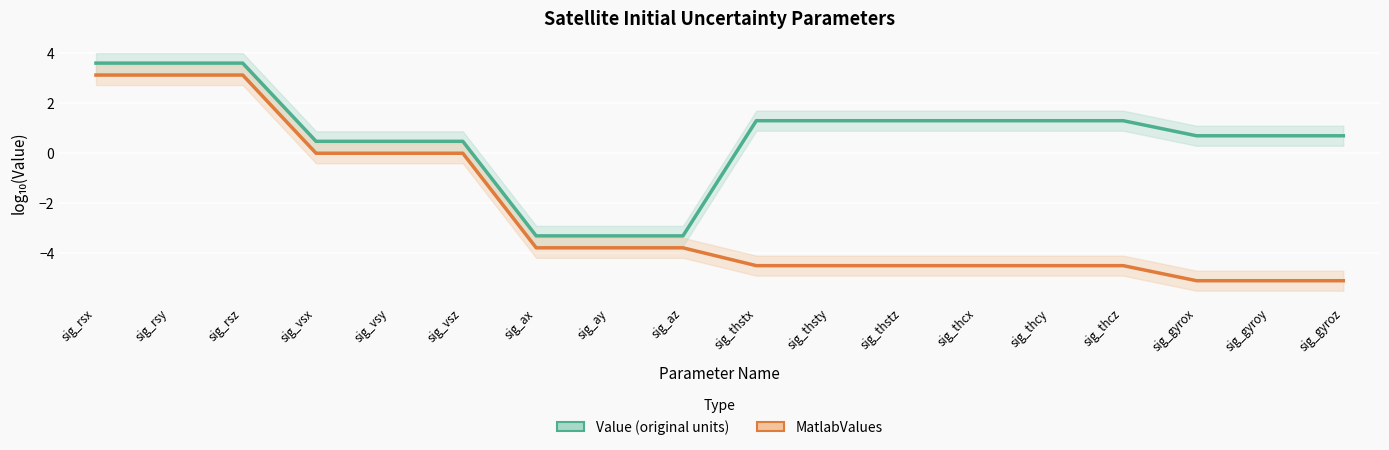

Reading left to right, transcribe all the data shown in this chart.

Value (original units): sig_rsx=3.6	sig_rsy=3.6	sig_rsz=3.6	sig_vsx=0.5	sig_vsy=0.5	sig_vsz=0.5	sig_ax=-3.3	sig_ay=-3.3	sig_az=-3.3	sig_thstx=1.3	sig_thsty=1.3	sig_thstz=1.3	sig_thcx=1.3	sig_thcy=1.3	sig_thcz=1.3	sig_gyrox=0.7	sig_gyroy=0.7	sig_gyroz=0.7
MatlabValues: sig_rsx=3.1	sig_rsy=3.1	sig_rsz=3.1	sig_vsx=0.0	sig_vsy=0.0	sig_vsz=0.0	sig_ax=-3.8	sig_ay=-3.8	sig_az=-3.8	sig_thstx=-4.5	sig_thsty=-4.5	sig_thstz=-4.5	sig_thcx=-4.5	sig_thcy=-4.5	sig_thcz=-4.5	sig_gyrox=-5.1	sig_gyroy=-5.1	sig_gyroz=-5.1